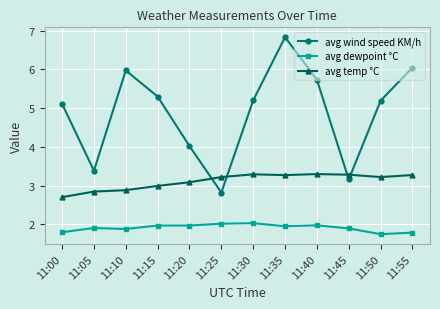

What value does the avg dewpoint °C series have at 11:35?

2.0